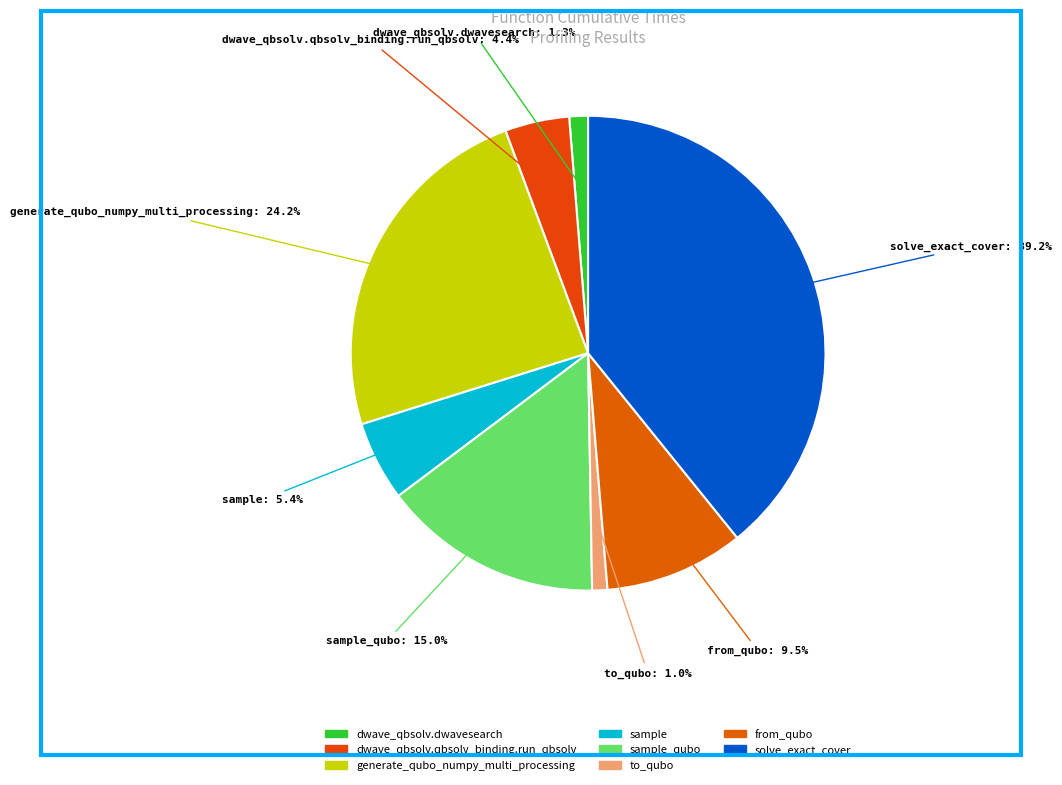

Rank the categories by value from lowest to highest.

to_qubo, dwave_qbsolv.dwavesearch, dwave_qbsolv.qbsolv_binding.run_qbsolv, sample, from_qubo, sample_qubo, generate_qubo_numpy_multi_processing, solve_exact_cover